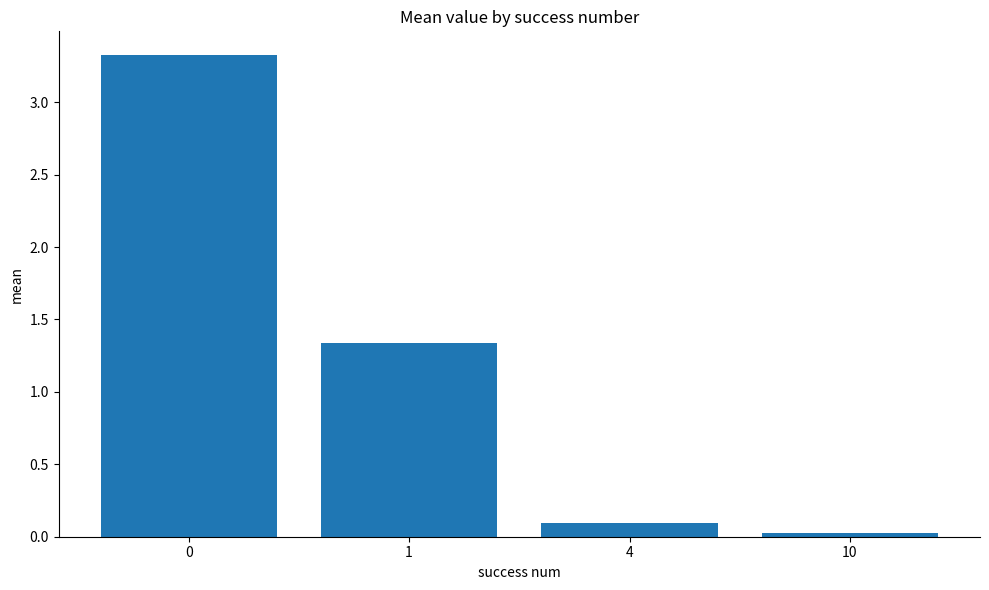

True or false: the data shows 6.0 at 0.

False